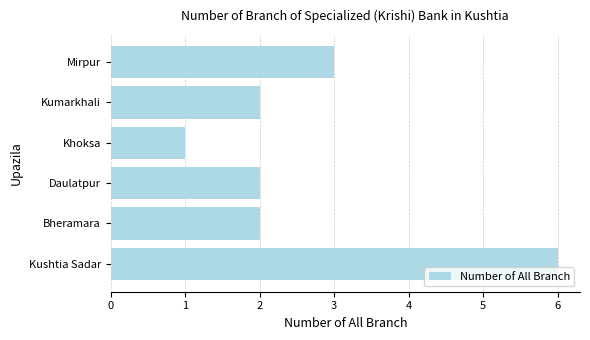

How many categories are shown in the chart?

6